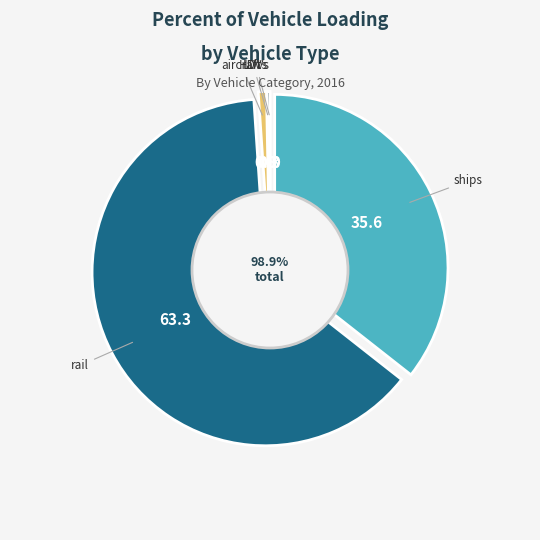

Is the sum of ships and motorbikes greater than half?

No